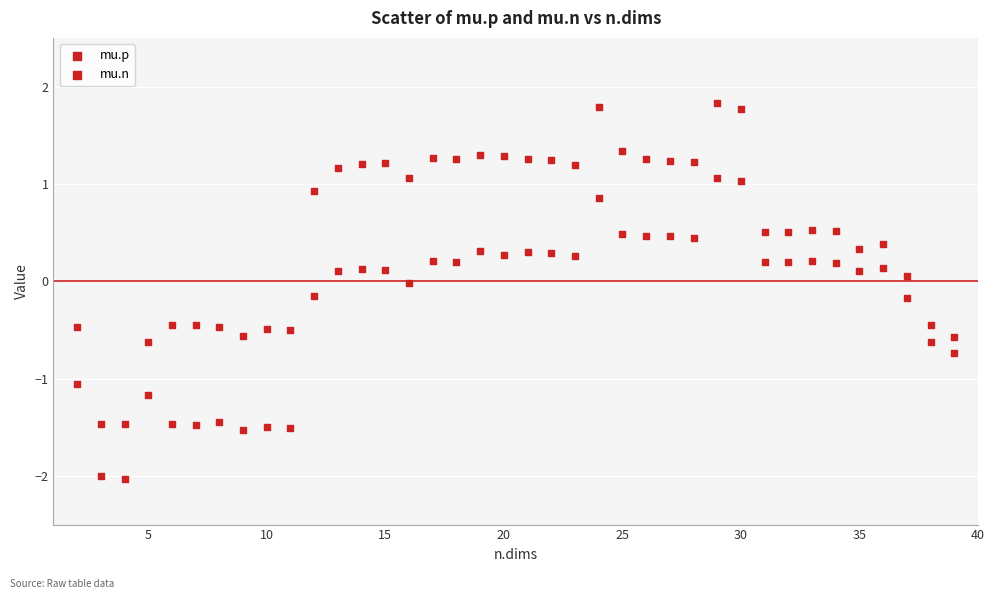

Count the number of points in this scatter plot.

76